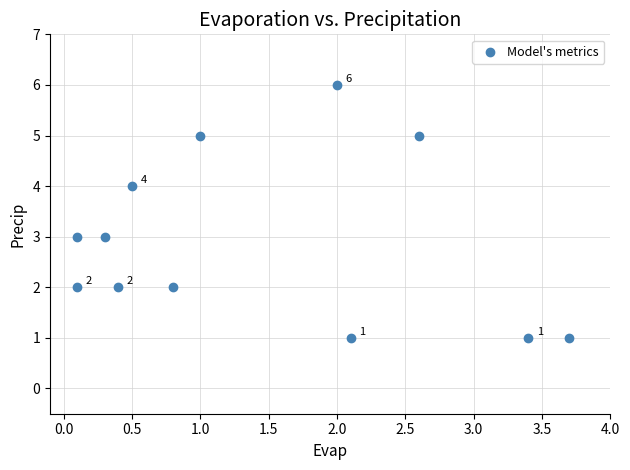

What Y value in the scatter plot is closest to 3?

3